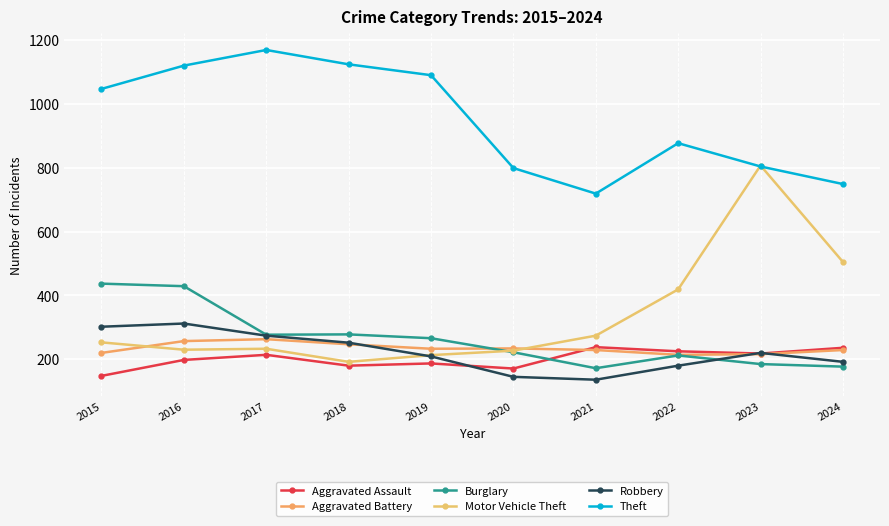

How many categories are shown in the chart?

10